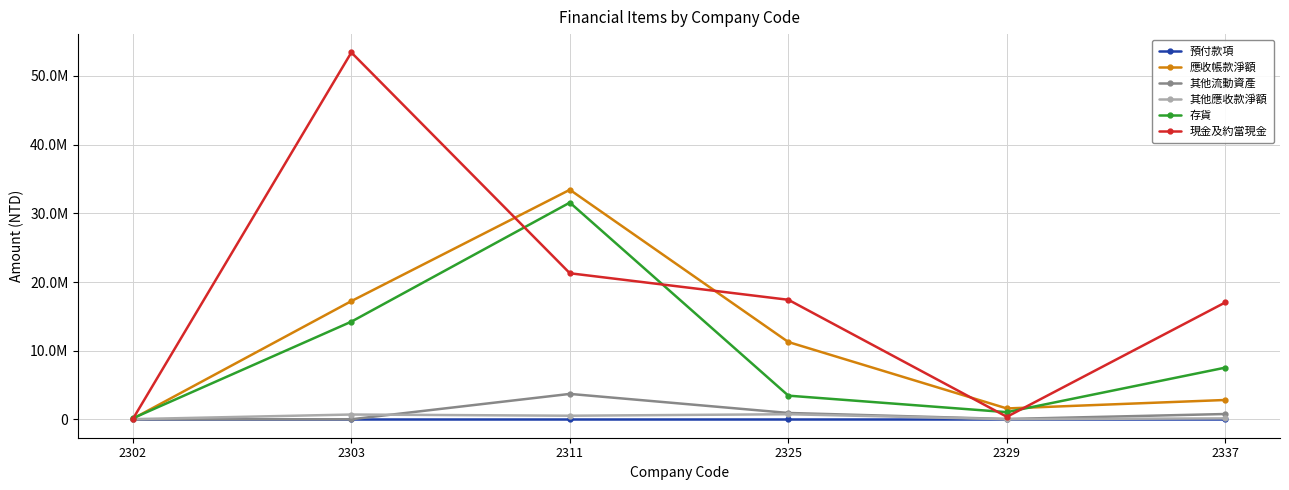

Which series has the largest range (max minus min)?

現金及約當現金